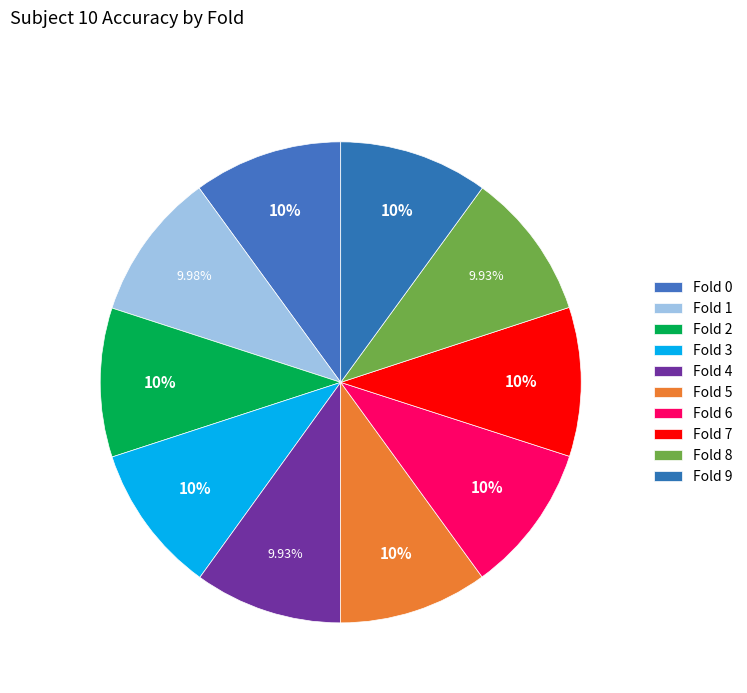

How many slices are in this pie chart?

10